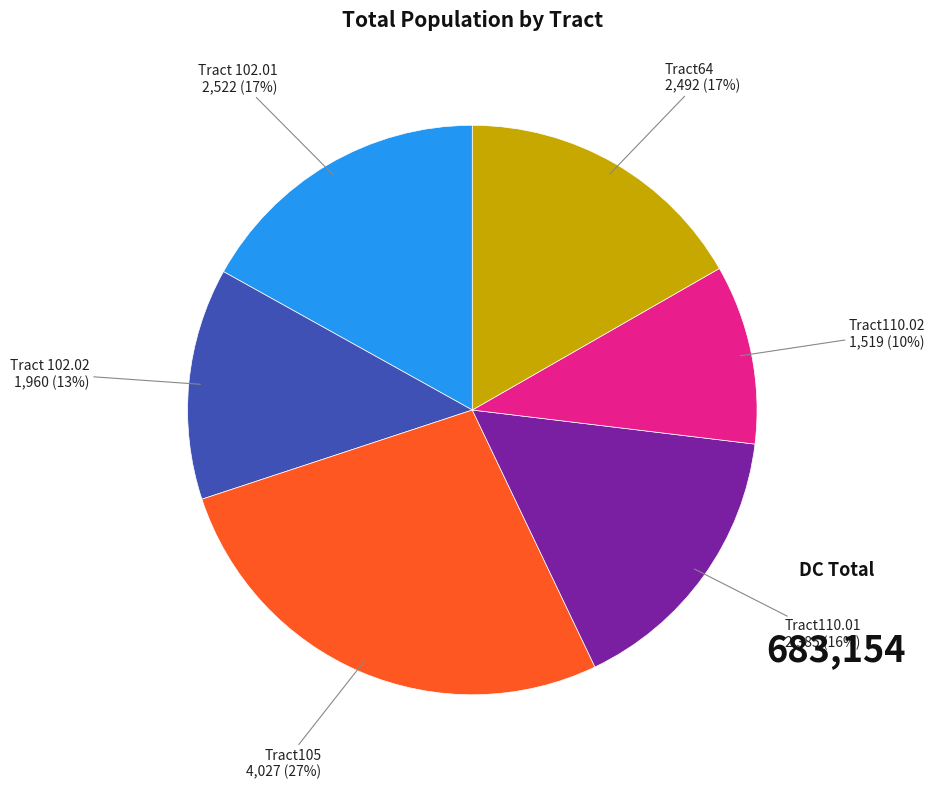

Is there a majority slice in this chart?

No